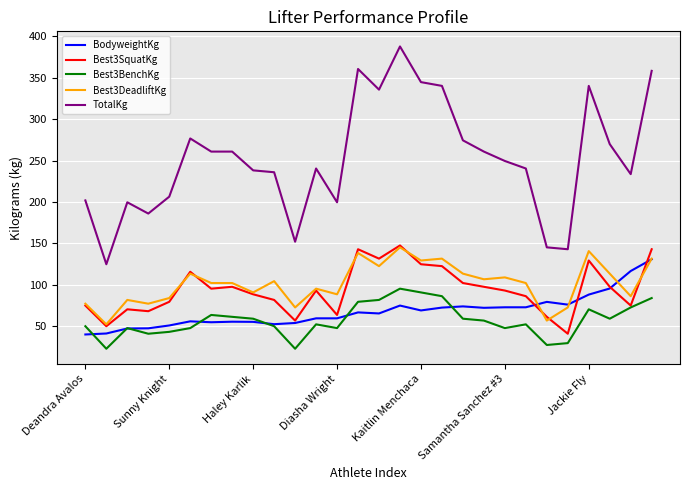

What is the maximum value for Best3SquatKg?

147.4